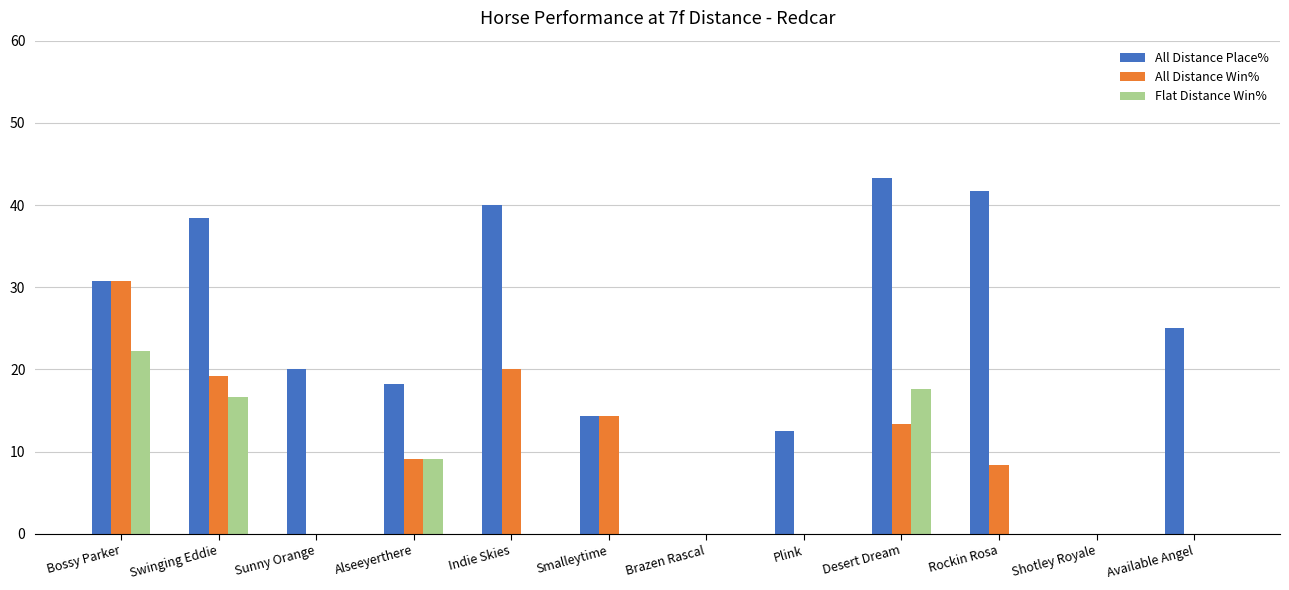

Which series has the largest total across all categories?

All Distance Place%